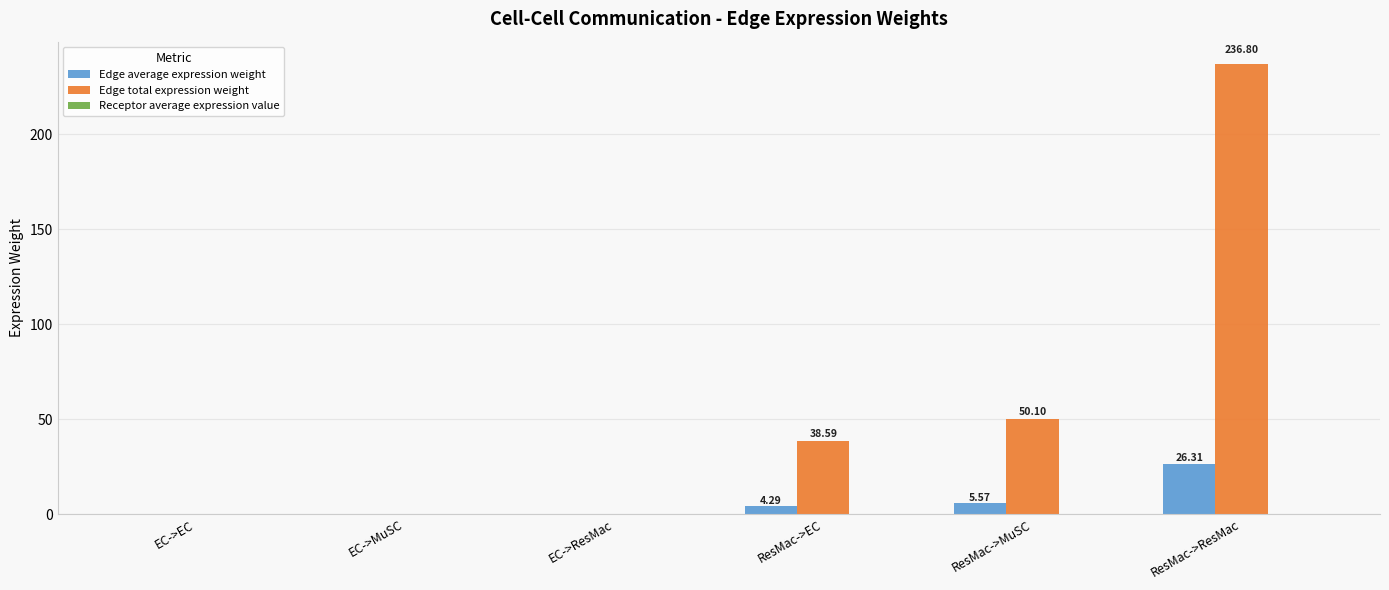

How many groups of bars are there?

6